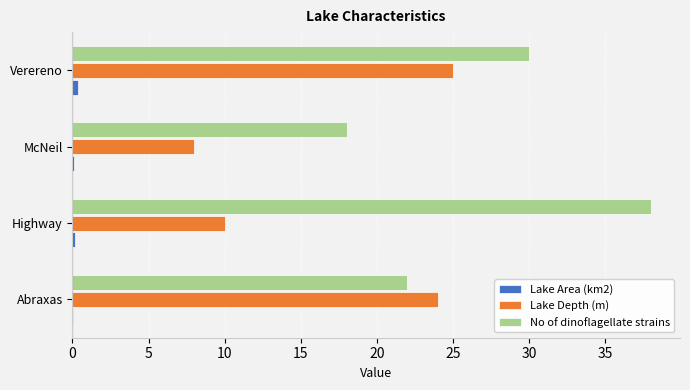

At which category is the sum across all series the highest?

Verereno